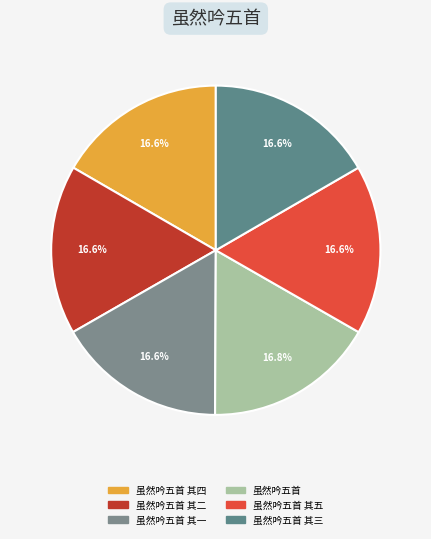

Rank the categories by value from highest to lowest.

虽然吟五首, 虽然吟五首 其一, 虽然吟五首 其二, 虽然吟五首 其三, 虽然吟五首 其四, 虽然吟五首 其五